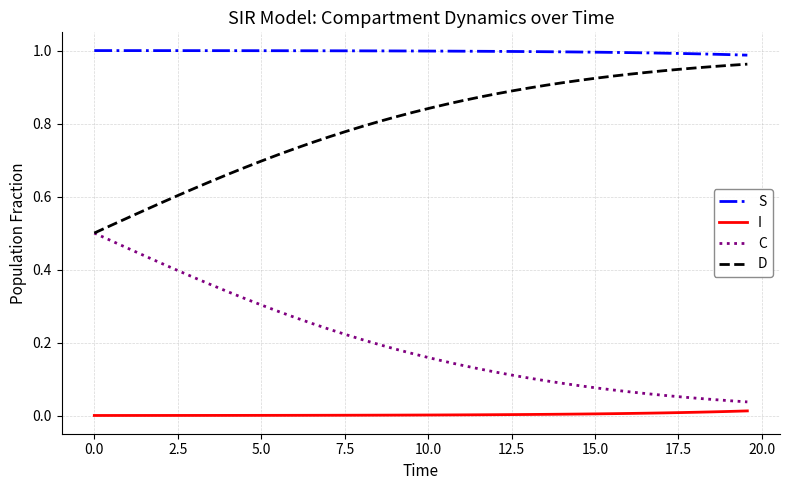

Which series has the largest total across all categories?

S